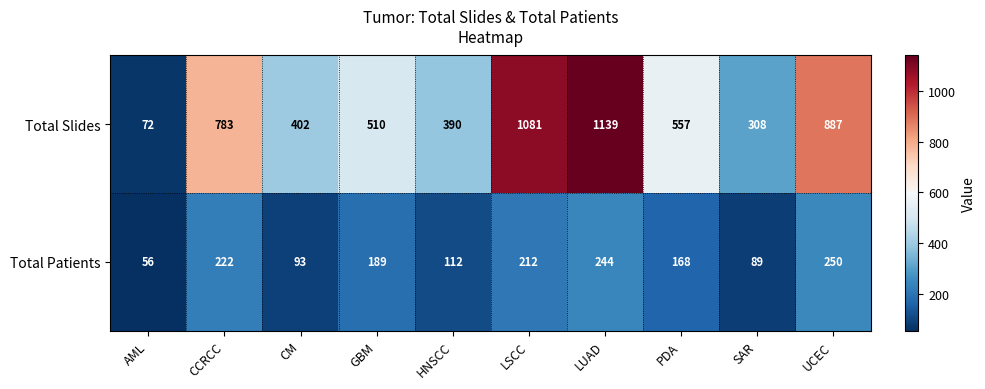

What is the minimum value shown in the chart?

56